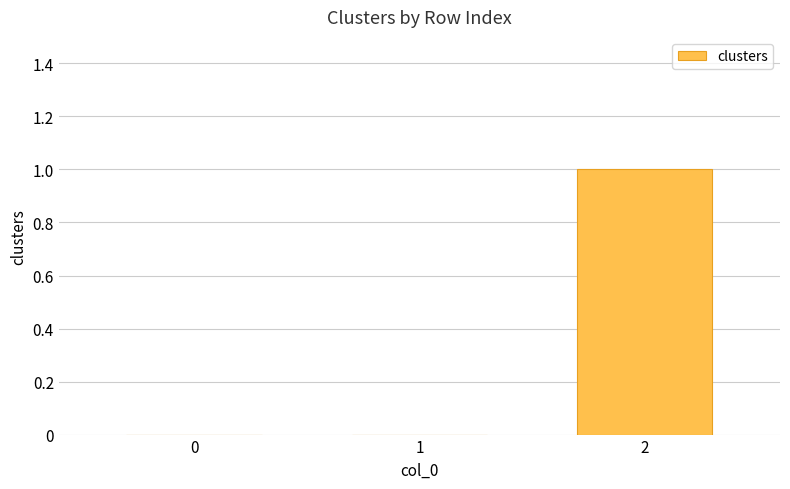

The chart shows a value of 1 at 1. True or false?

False